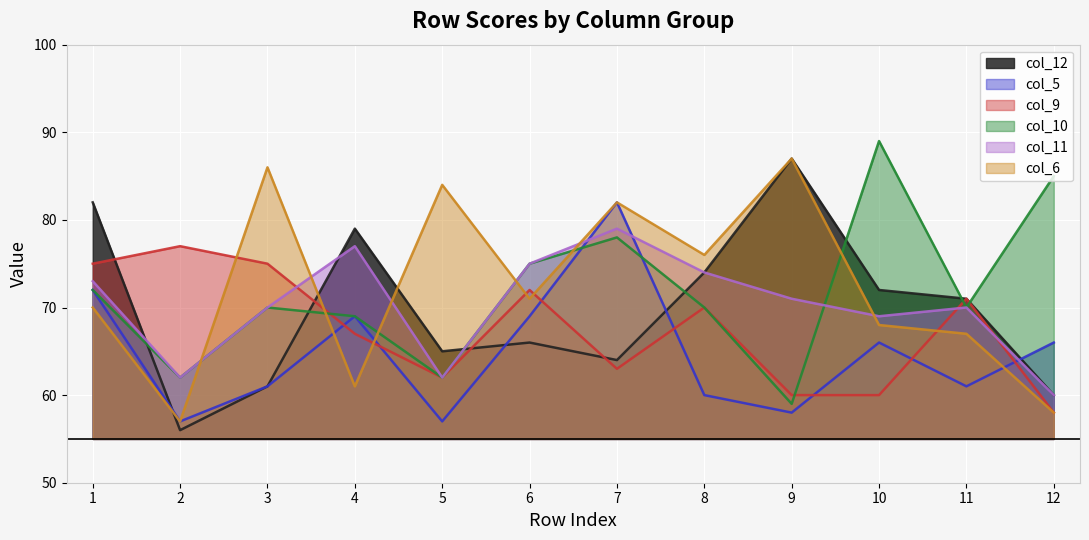

What is the difference between the highest and lowest values at 1?

12